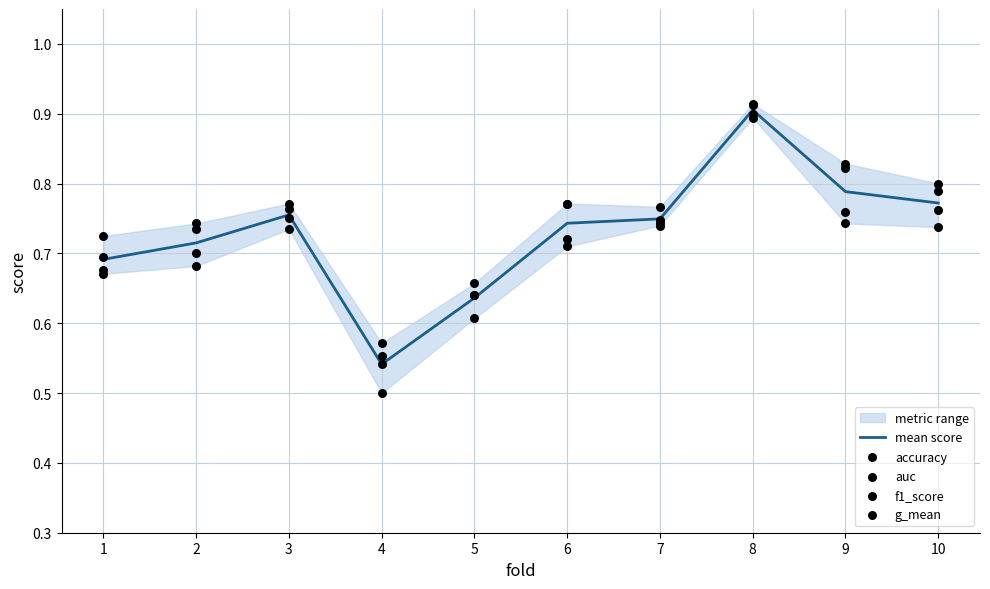

Is it true that mean score equals 1.3 at 7?

False